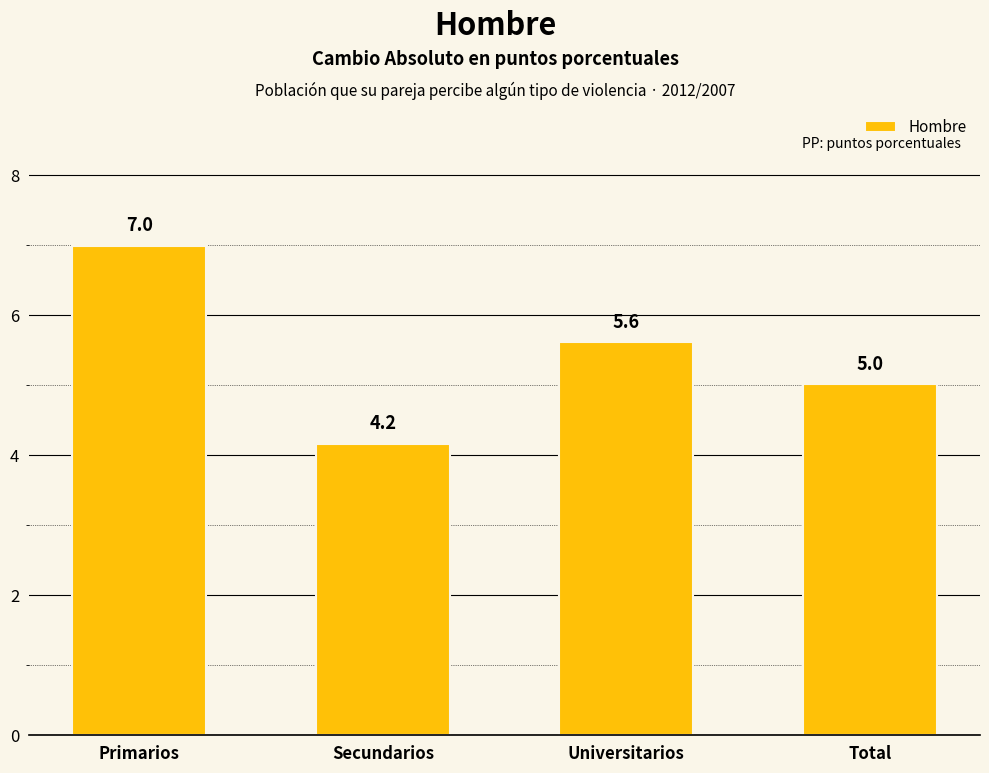

Reading right to left, what are all the values shown in this chart?

Total=5.0	Universitarios=5.6	Secundarios=4.2	Primarios=7.0